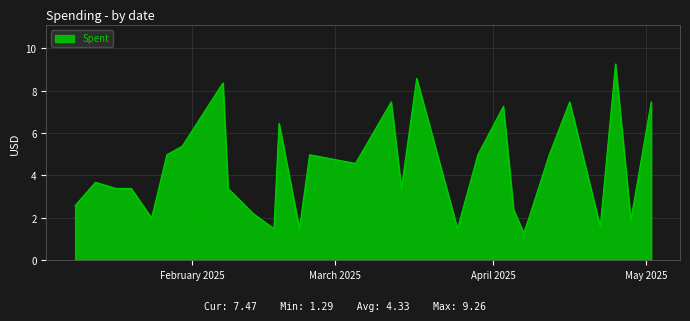

What is the maximum value shown in the chart?

9.3